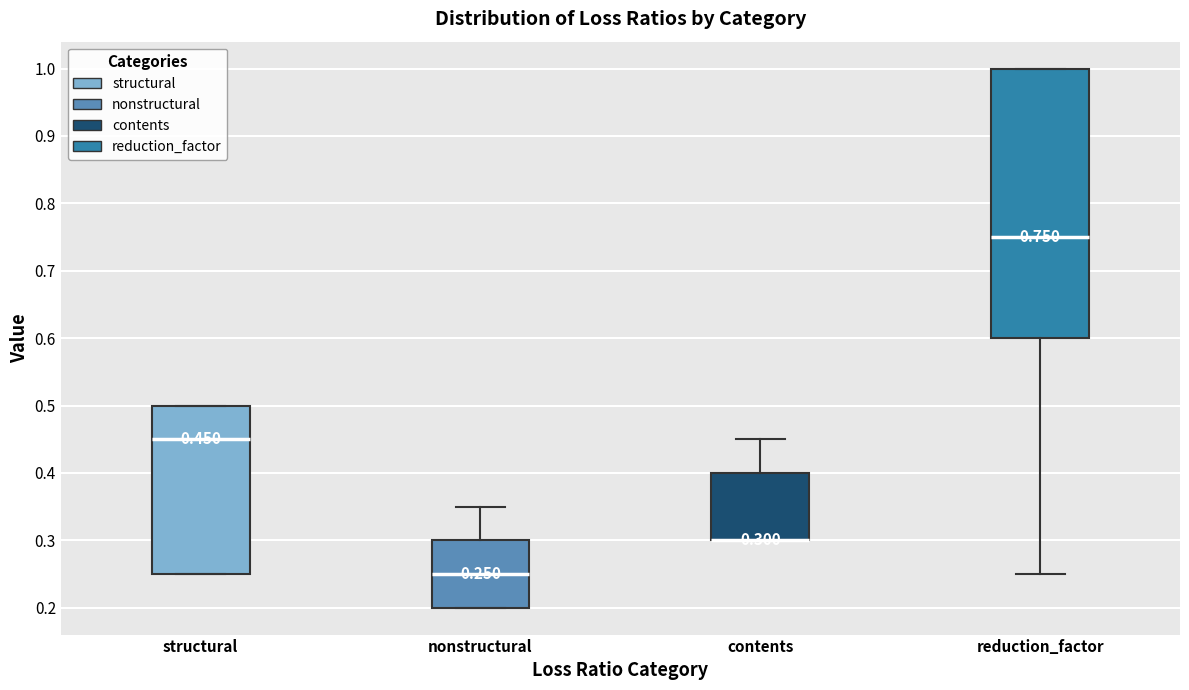

Comparing the boxes themselves (not the whiskers), which one is the tallest?

reduction_factor